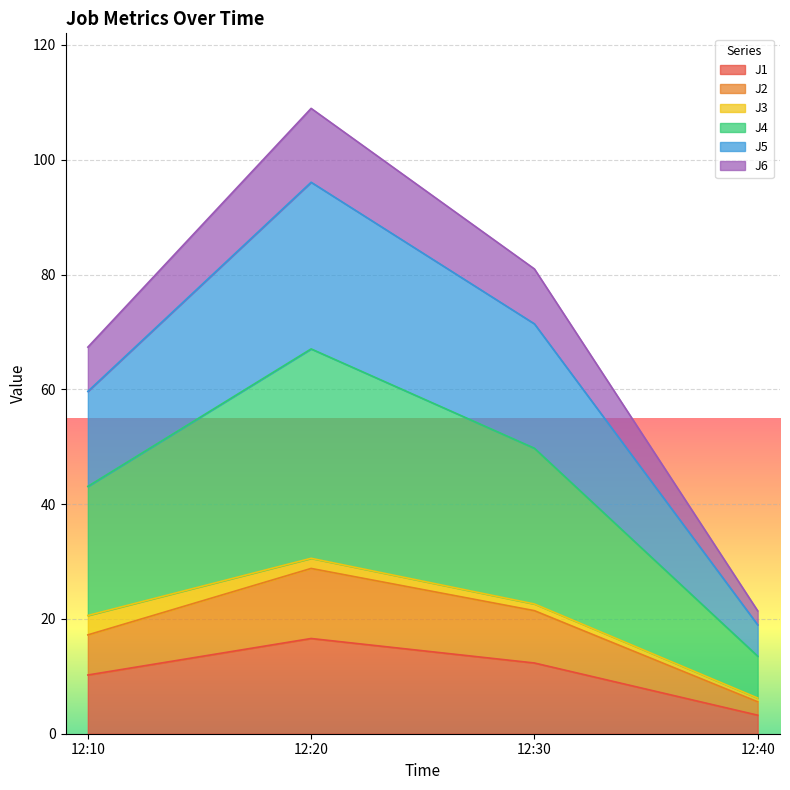

How many lines are shown in the chart?

6